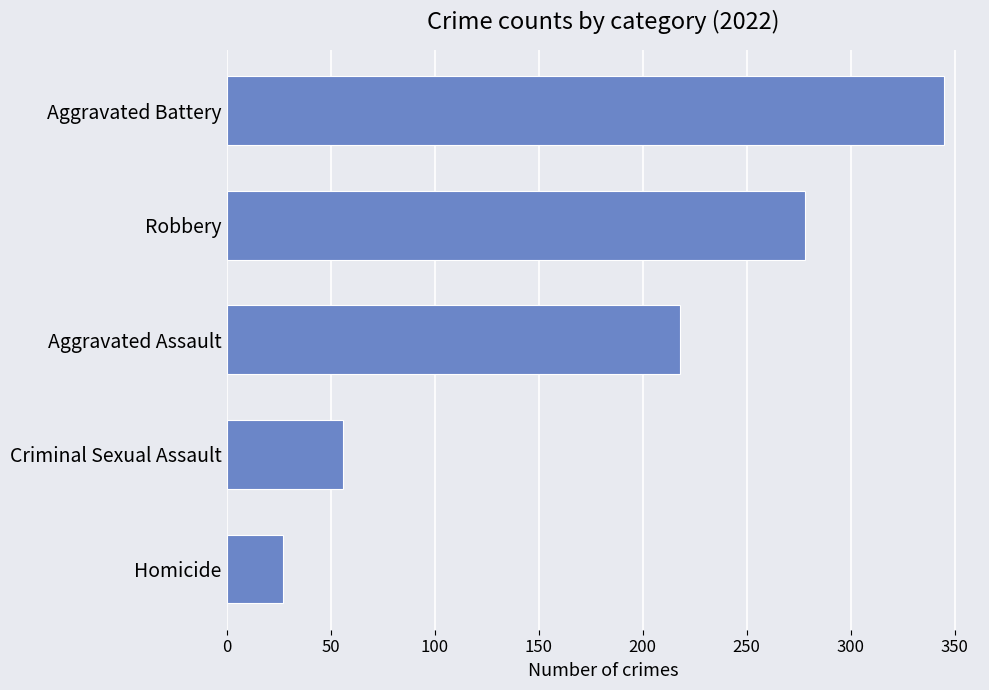

Rank the categories by value from lowest to highest.

Homicide, Criminal Sexual Assault, Aggravated Assault, Robbery, Aggravated Battery